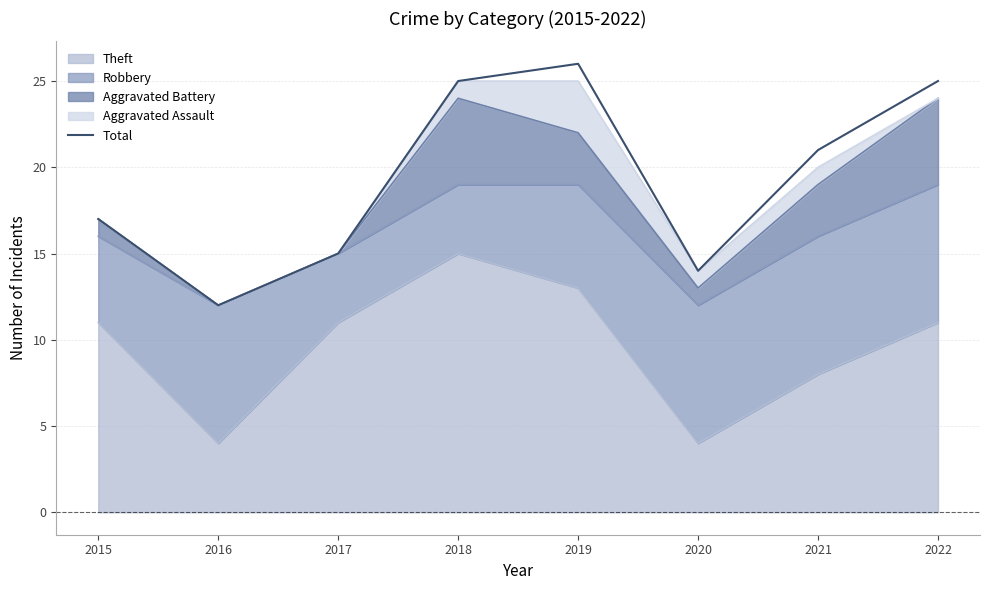

The chart shows a value of 3 at 2020. True or false?

False